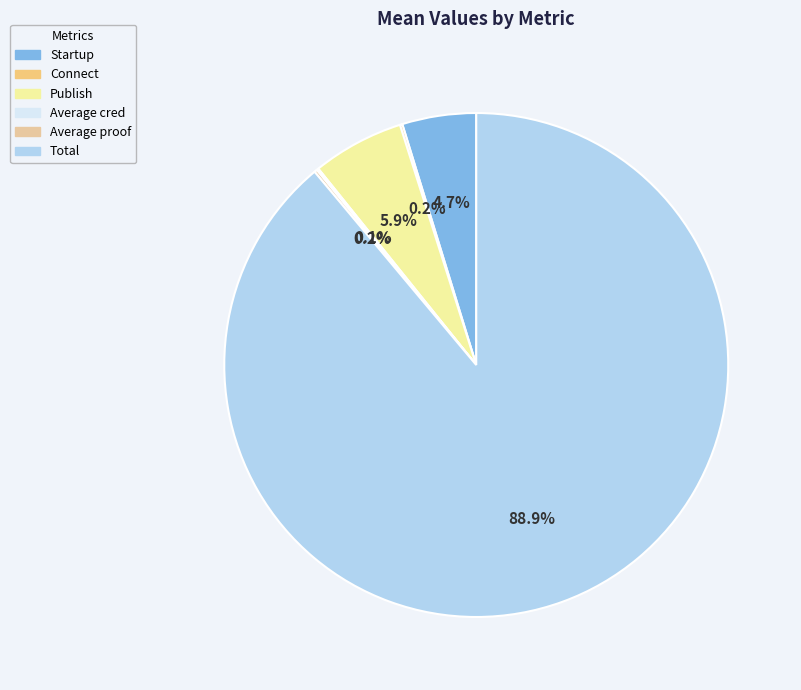

How many segments does this pie chart have?

6